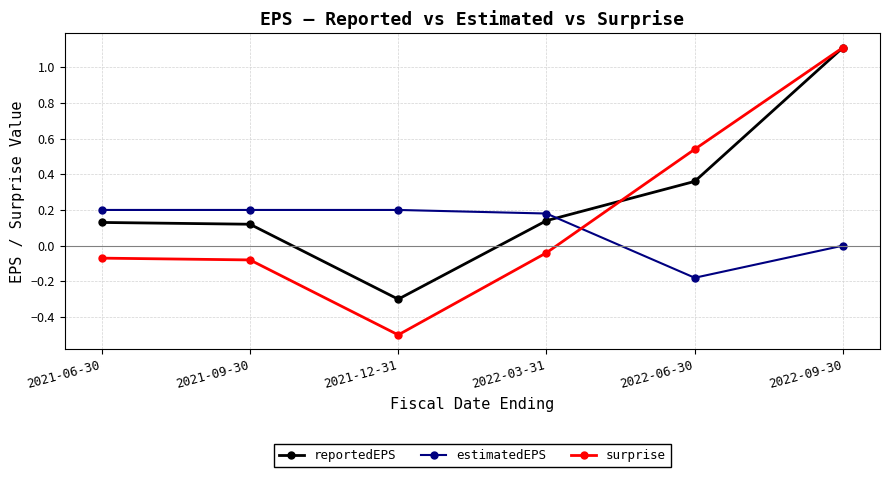

Between 2022-03-31 and 2022-09-30, which series saw the biggest shift?

surprise